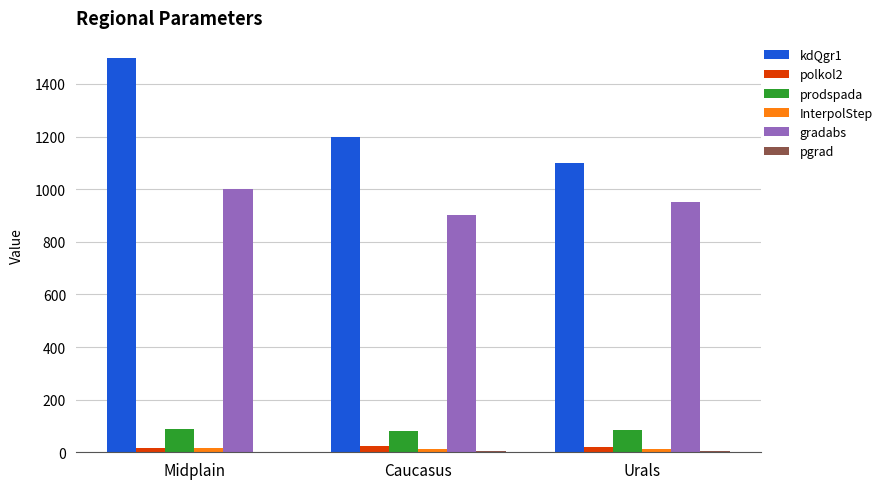

At which category is the sum across all series the highest?

Midplain